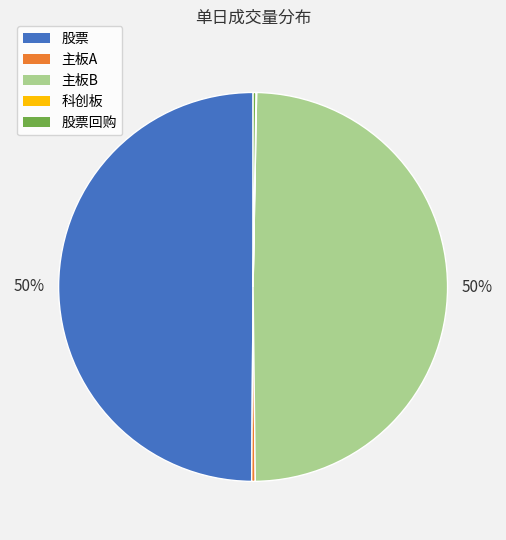

To the nearest percent, what is the average slice percentage?

20%